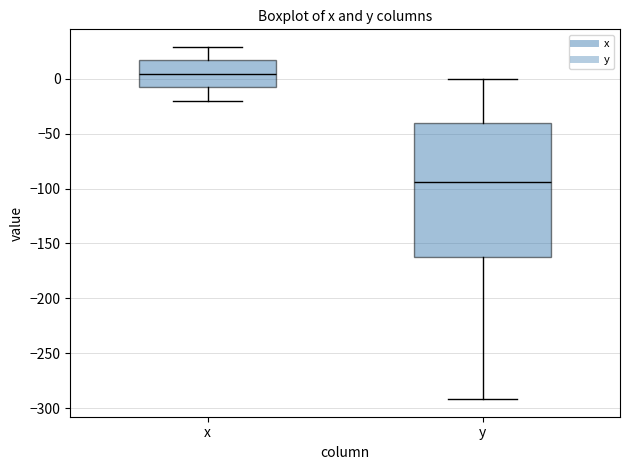

Reading left to right, read every box against the y-axis: the position of its median line, the range the box covers, and the ends of its whiskers. The values are not printed on the chart, so give them approximately, as read against the axis.

x: median 5, box -5 to 15, whiskers -20 to 30
y: median -95, box -160 to -40, whiskers -290 to 0